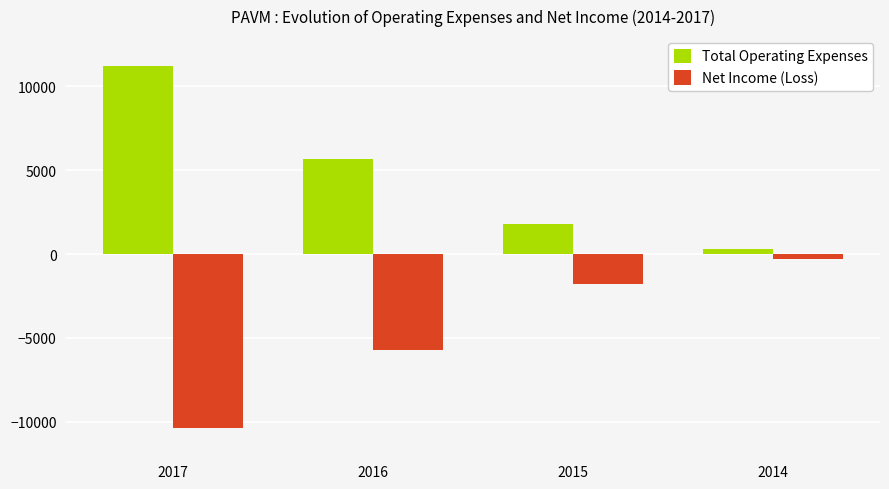

Is the value of Total Operating Expenses at 2017 greater than the value of Net Income (Loss) at 2014?

Yes